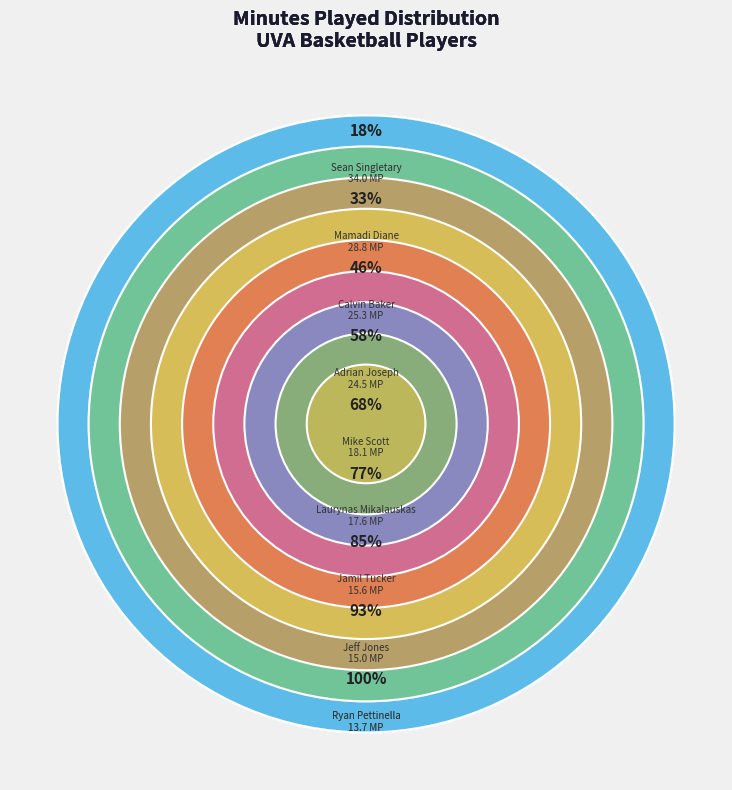

Does any single category account for the majority?

No